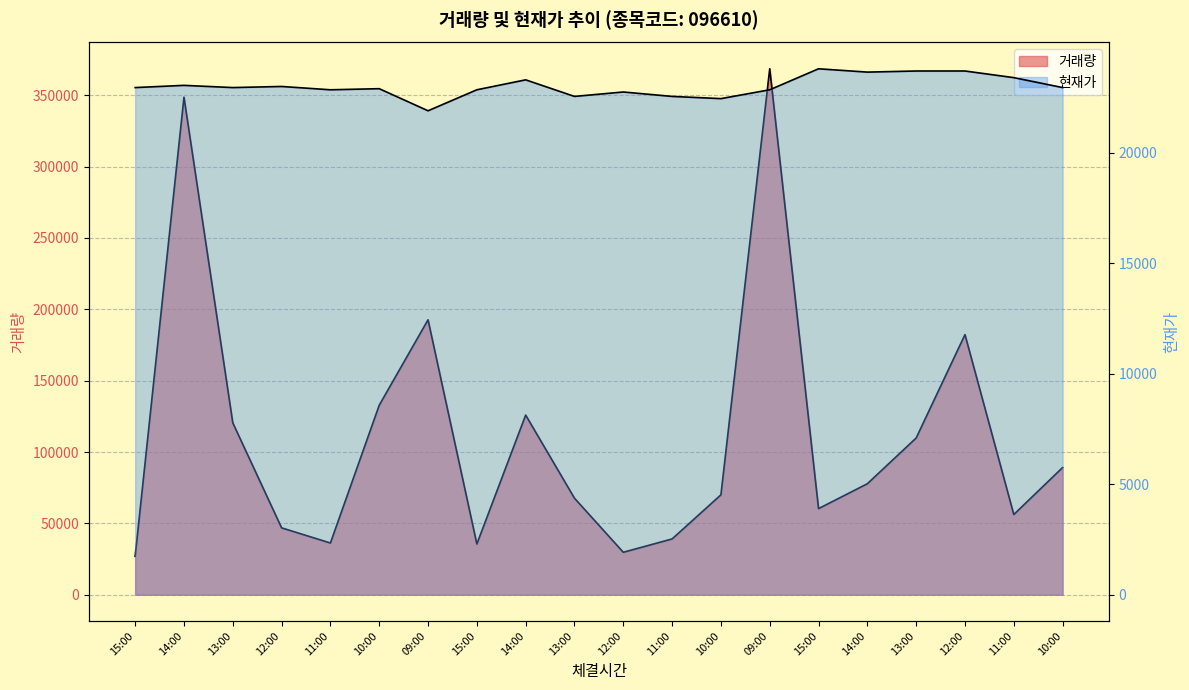

What is the minimum value shown in the chart?

26960